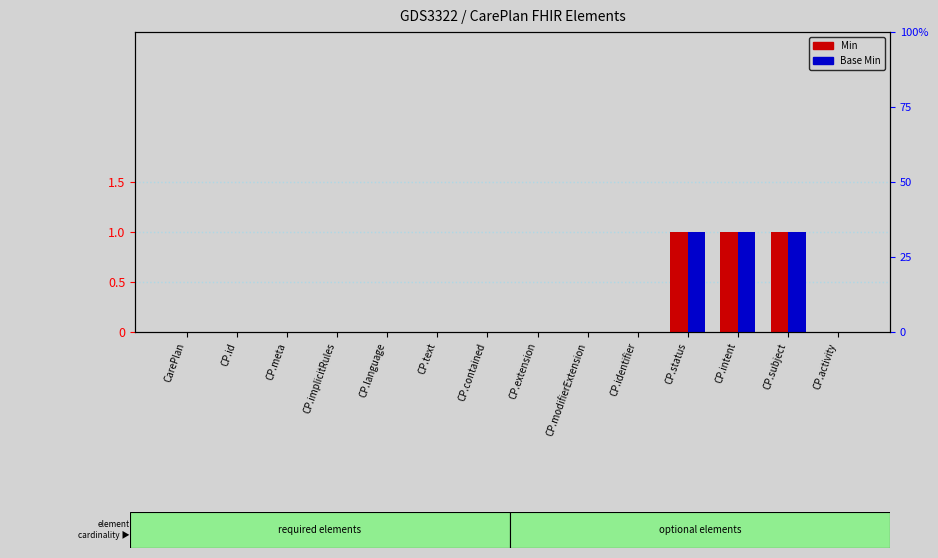

Reading left to right, transcribe all the data shown in this chart.

Min: CarePlan=0	CP.id=0	CP.meta=0	CP.implicitRules=0	CP.language=0	CP.text=0	CP.contained=0	CP.extension=0	CP.modifierExtension=0	CP.identifier=0	CP.status=1	CP.intent=1	CP.subject=1	CP.activity=0
Base Min: CarePlan=0	CP.id=0	CP.meta=0	CP.implicitRules=0	CP.language=0	CP.text=0	CP.contained=0	CP.extension=0	CP.modifierExtension=0	CP.identifier=0	CP.status=1	CP.intent=1	CP.subject=1	CP.activity=0